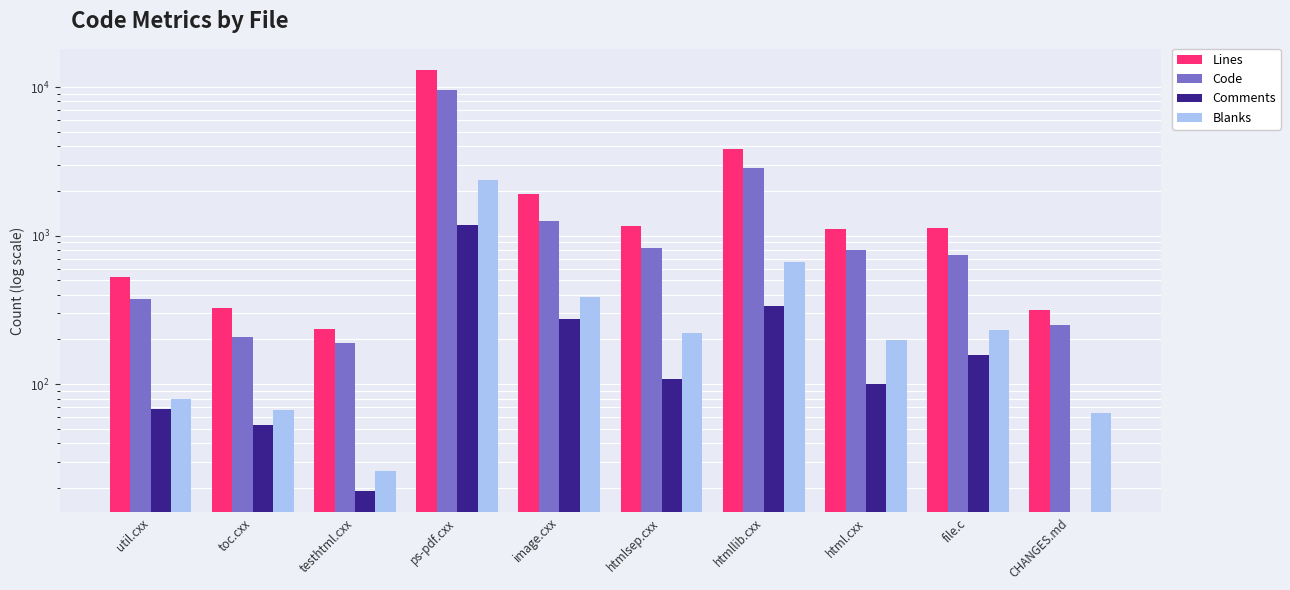

At how many categories does at least one series exceed 7177?

1